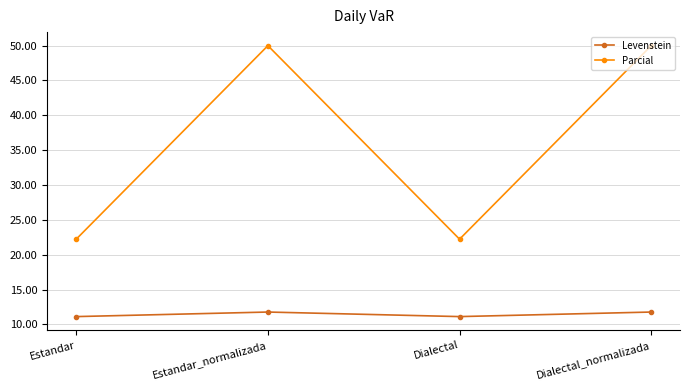

Which series has the largest range (max minus min)?

Parcial